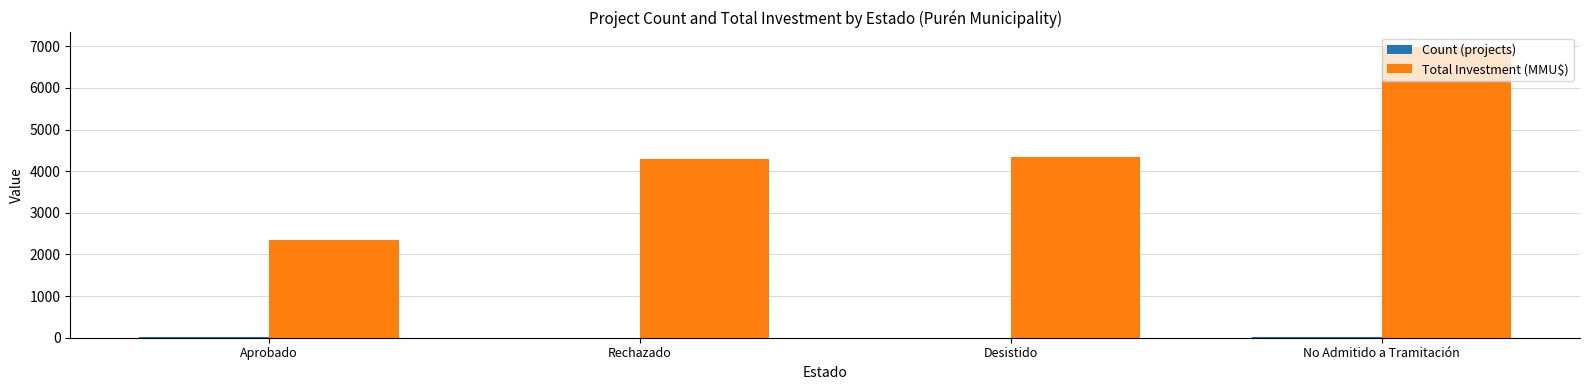

Which series changed the most between Desistido and No Admitido a Tramitación?

Total Investment (MMU$)